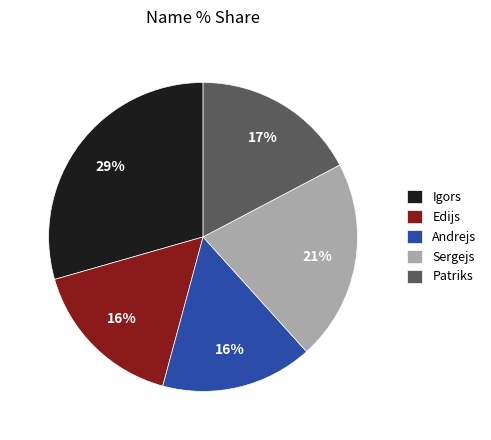

Is it true that Sergejs is 21% of the pie?

True